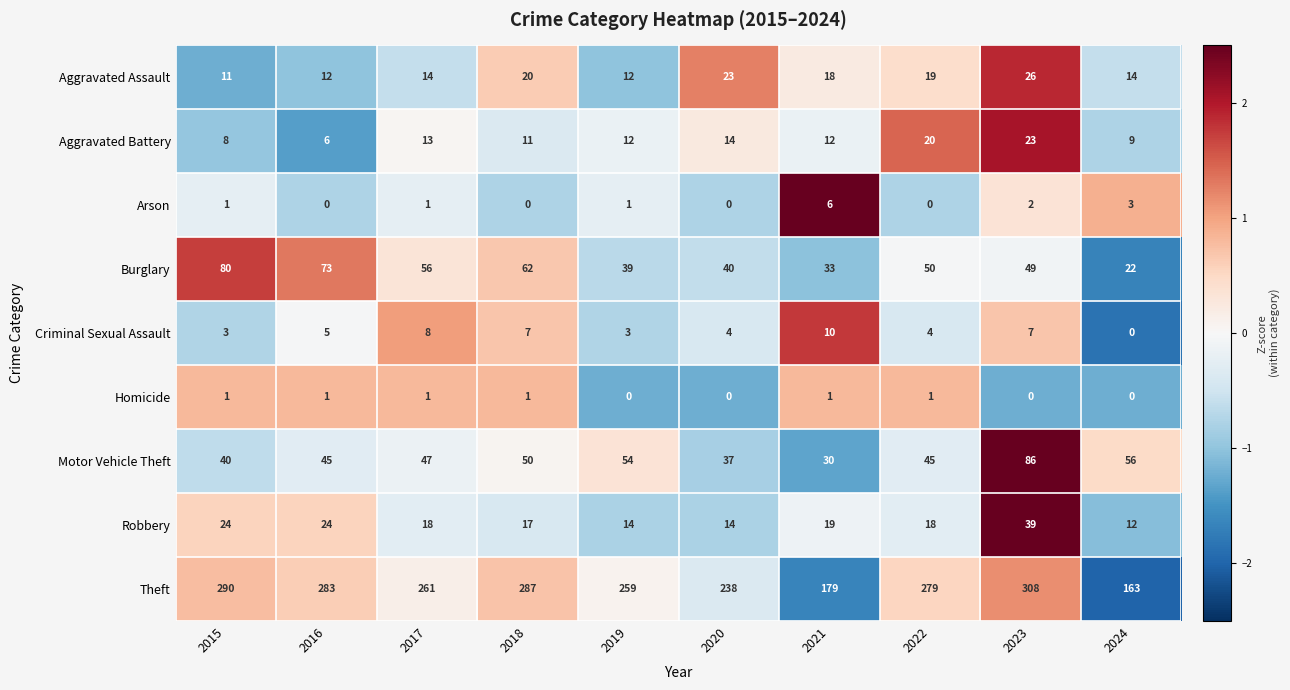

How many values in the Homicide series are below 1?

4